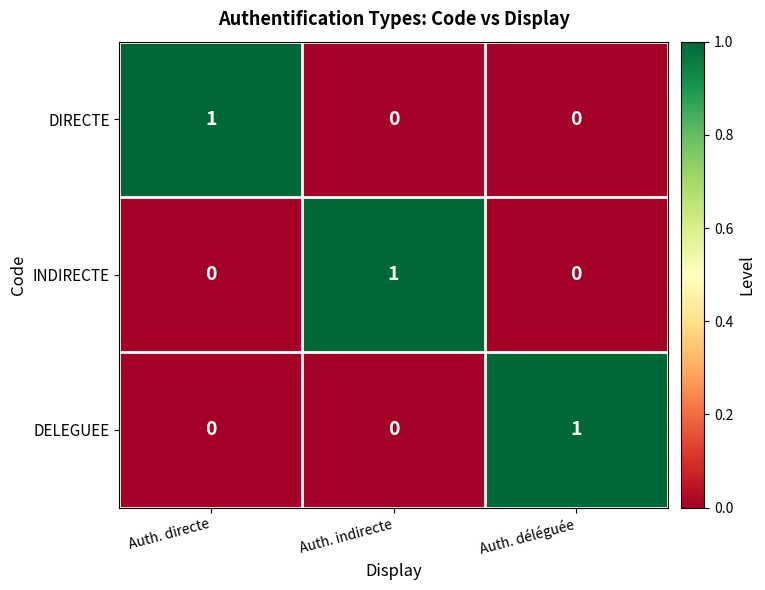

What is the spread (max minus min) of values at Auth. directe?

1